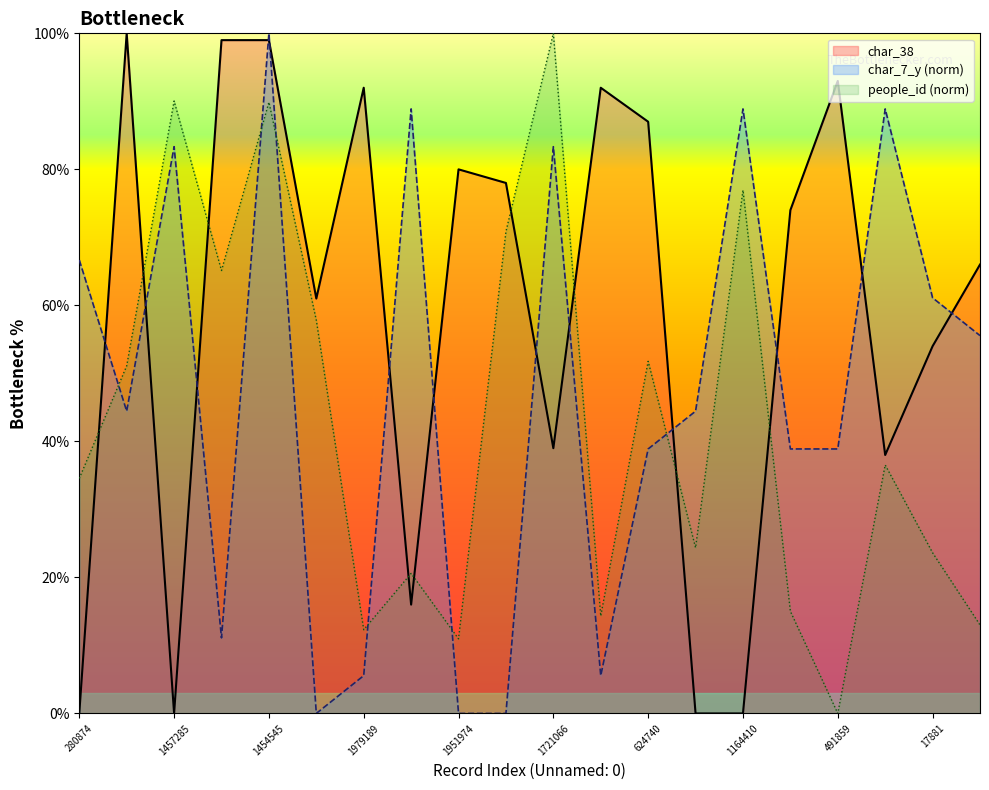

At which category does the chart reach its peak across all series?

1721066